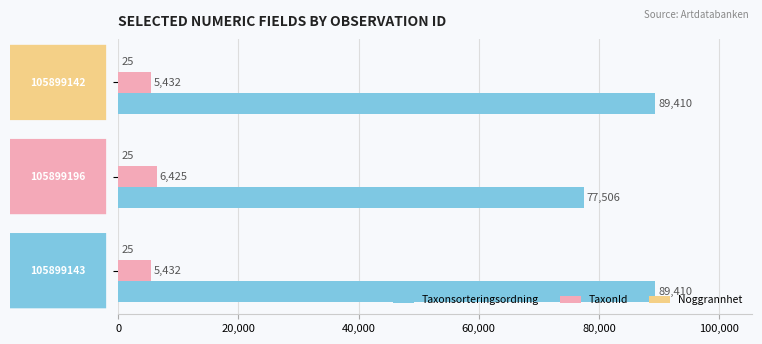

How many Taxonsorteringsordning values are between 77506 and 89410?

3